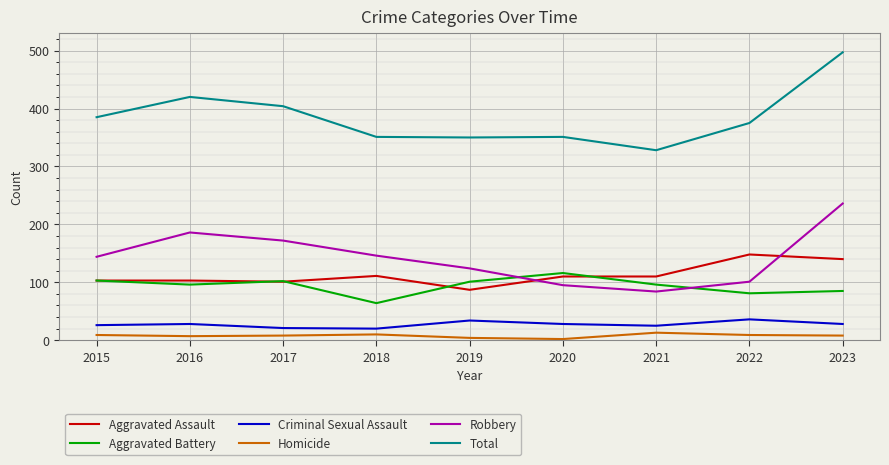

Rank the series by their maximum value, from highest to lowest.

Total, Robbery, Aggravated Assault, Aggravated Battery, Criminal Sexual Assault, Homicide